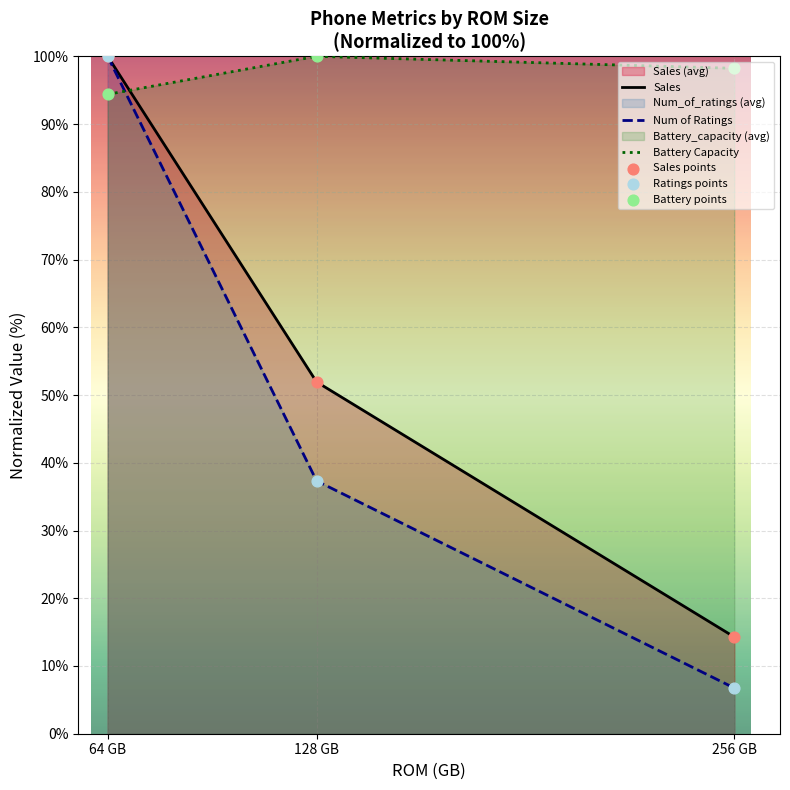

Which series has the largest Y range (max minus min)?

Num of Ratings